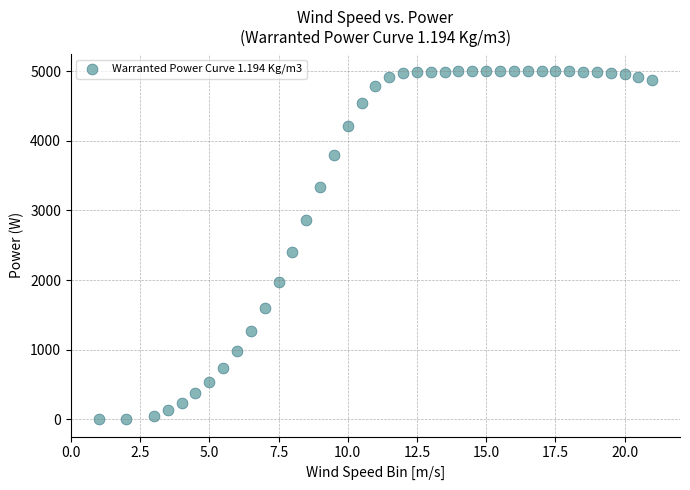

What is the range of Y values (max minus min)?

5000